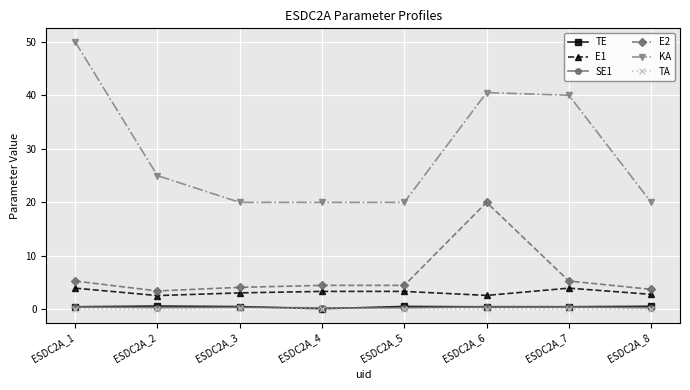

True or false: TA has more than 0 interior local peaks.

True